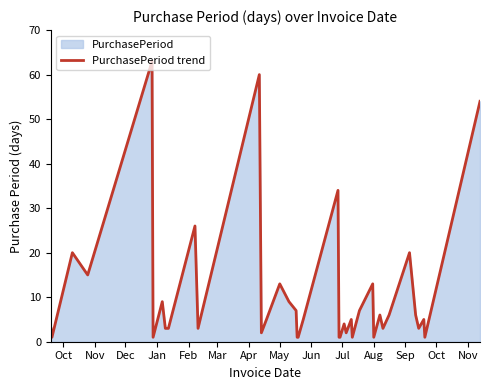

How many data points are less than 5?

18